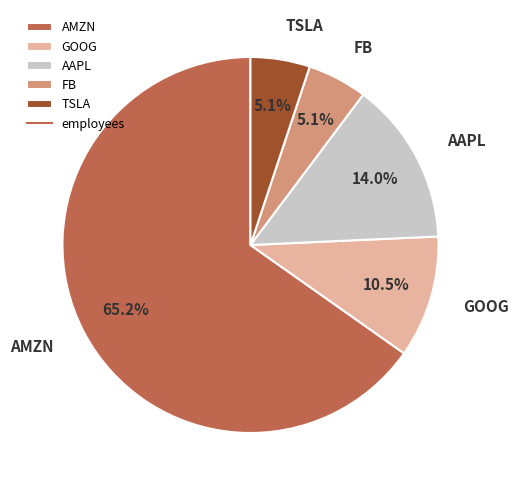

To the nearest percent, what is the combined percentage of AAPL and FB?

19%